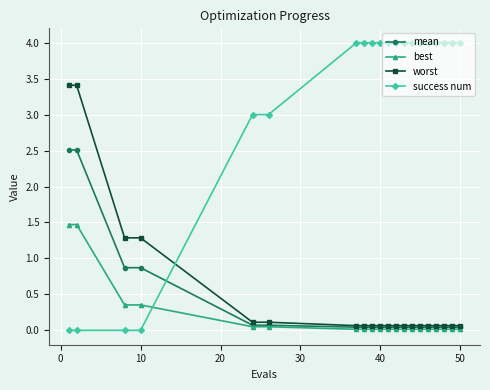

Rank the series by their maximum value, from highest to lowest.

success num, worst, mean, best